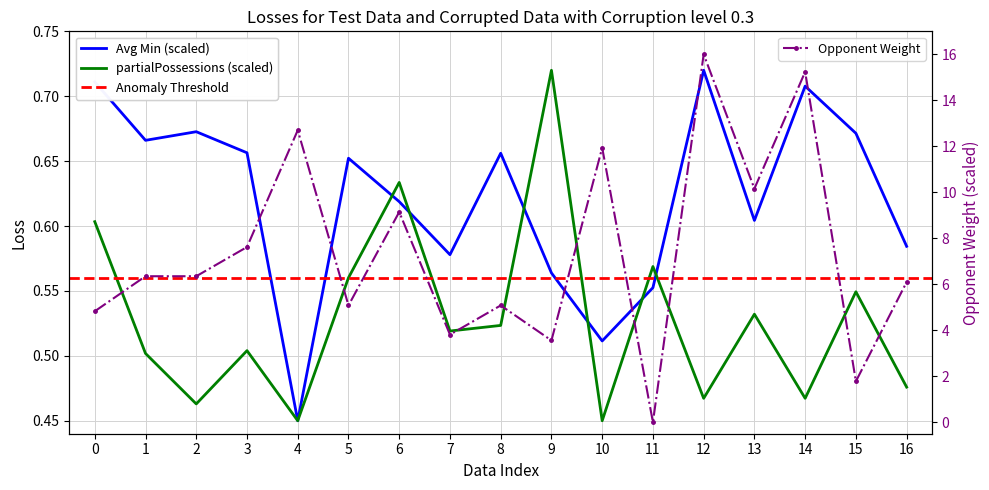

At which category is the sum across all series the highest?

12